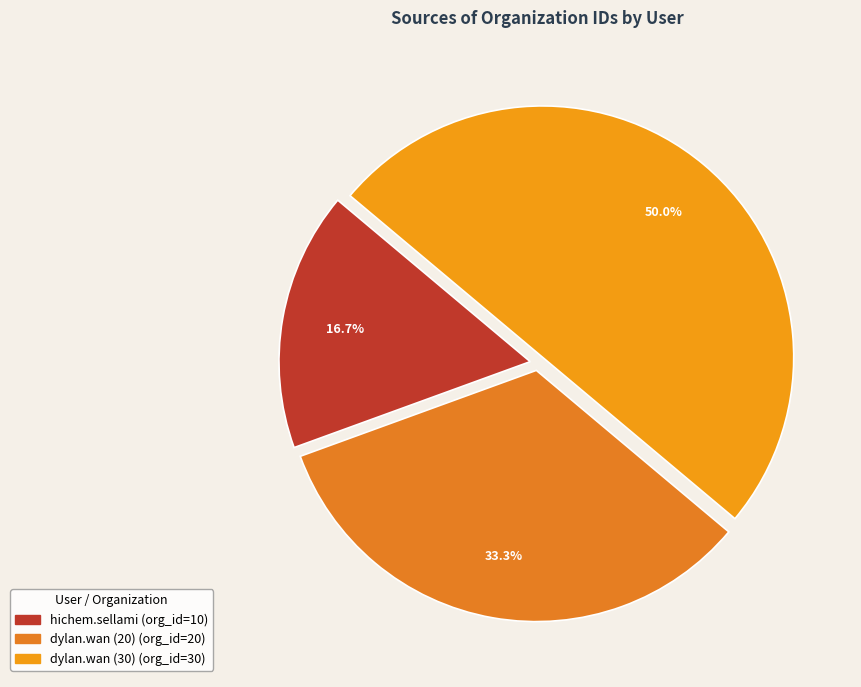

To the nearest percent, what portion does dylan.wan (20) represent?

33%